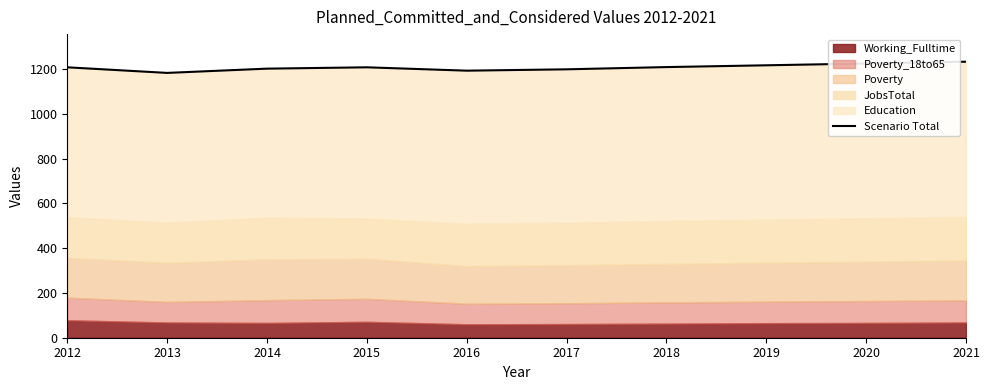

At which category does the data reach its first local valley?

2013